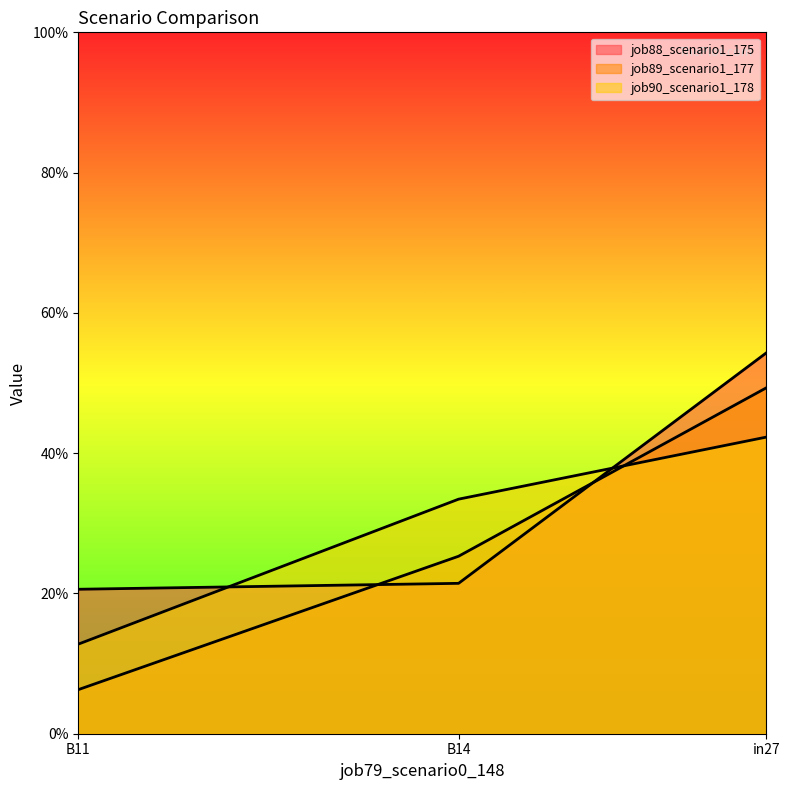

What are all the series names shown in the legend?

job88_scenario1_175, job89_scenario1_177, job90_scenario1_178